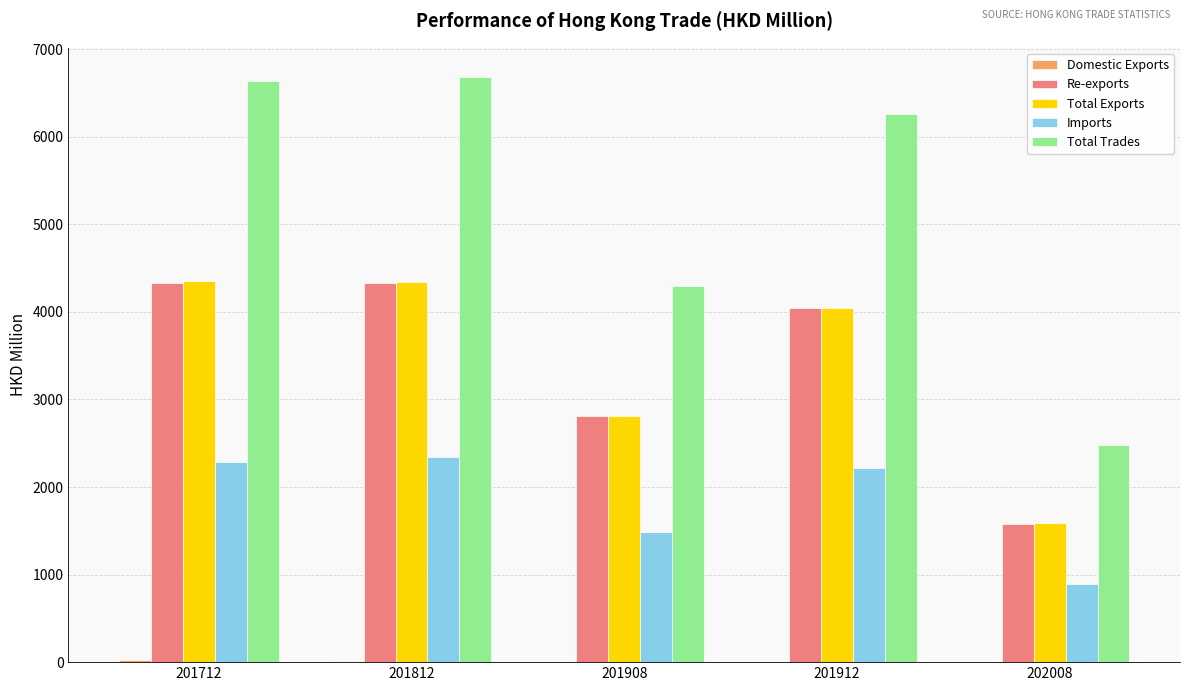

The value of Total Exports at 202008 is 1587.5. True or false?

True